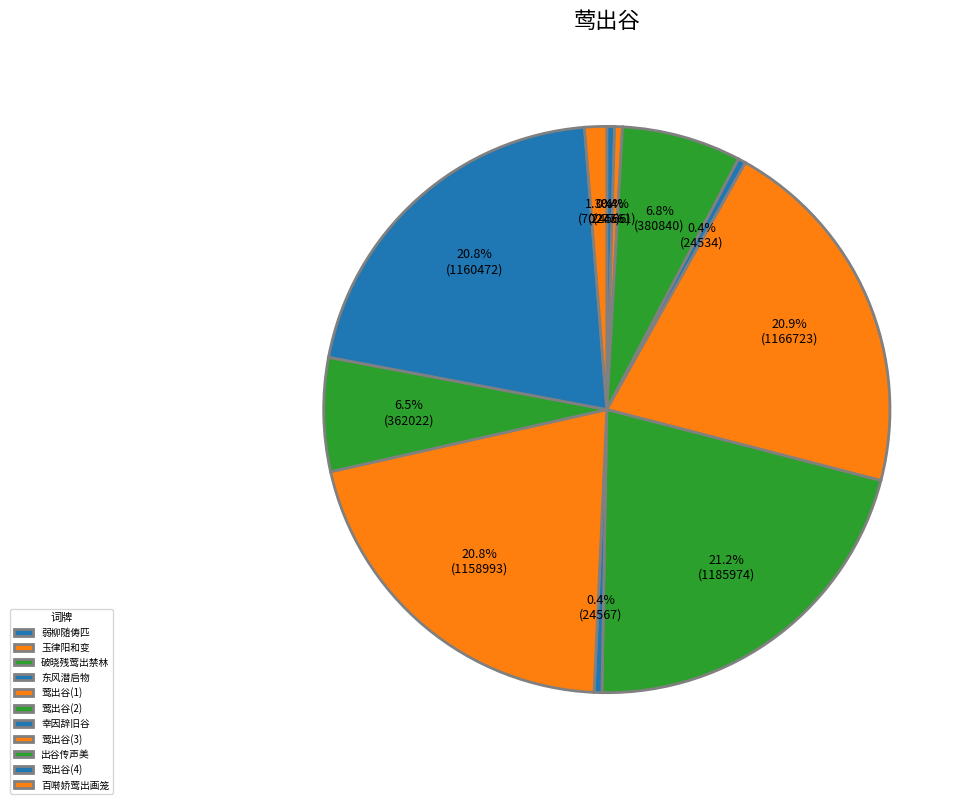

Count the number of slices in the pie.

11